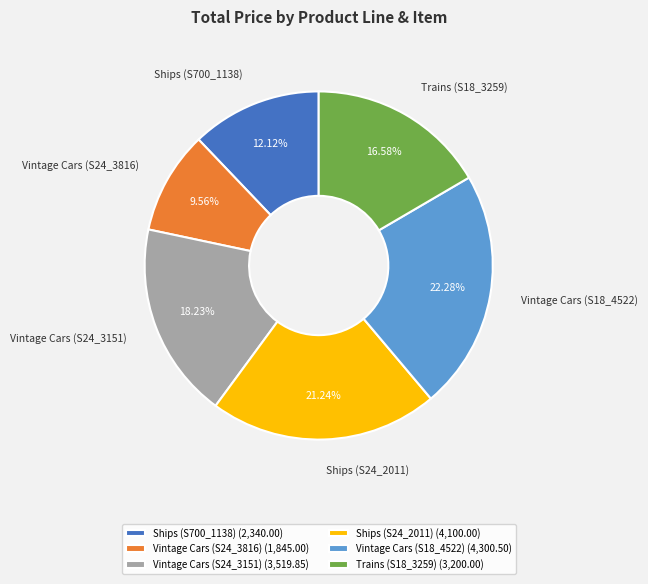

Rank the categories by value from lowest to highest.

Vintage Cars (S24_3816), Ships (S700_1138), Trains (S18_3259), Vintage Cars (S24_3151), Ships (S24_2011), Vintage Cars (S18_4522)